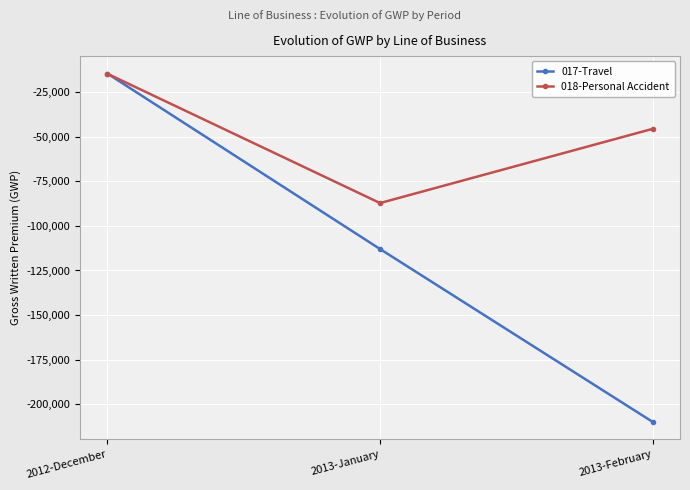

Where is 017-Travel nearest to the value -112239?

2013-January